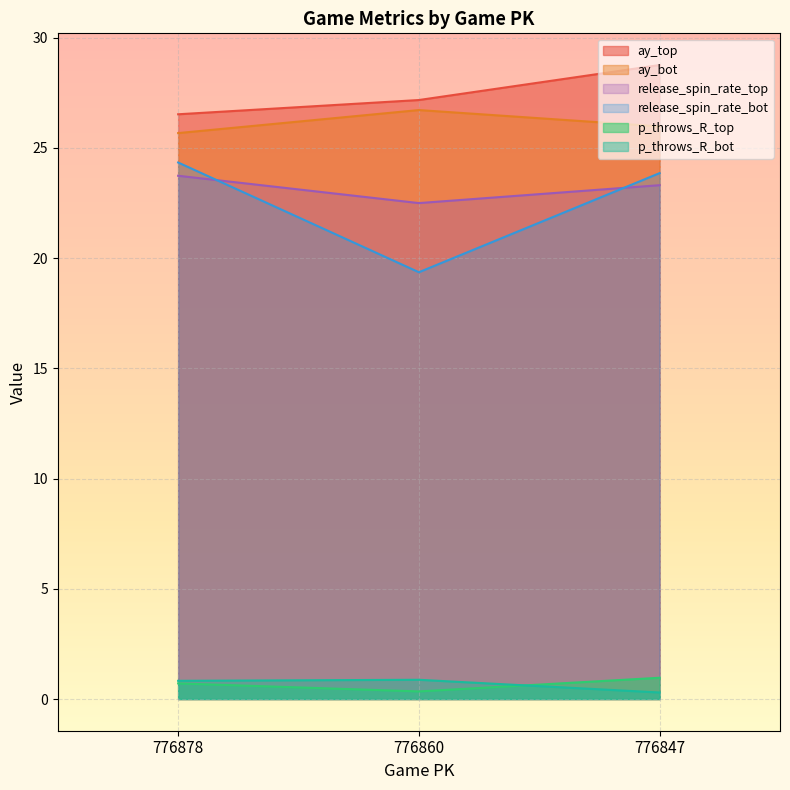

Reading left to right, extract all data points from this chart.

ay_top: 26.5	27.2	28.8
ay_bot: 25.7	26.7	26.0
release_spin_rate_top: 23.7	22.5	23.3
release_spin_rate_bot: 24.3	19.4	23.9
p_throws_R_top: 0.7	0.3	1.0
p_throws_R_bot: 0.8	0.9	0.3